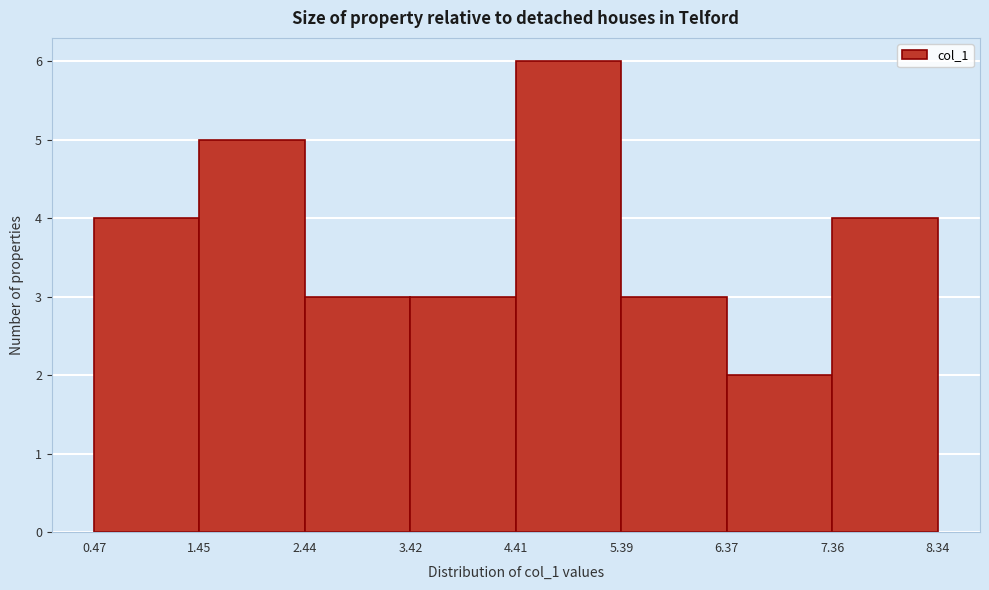

Reading left to right, list every bar in this chart as the range it spans on the x-axis followed by its height. The values are not printed on the chart, so give them approximately, as read against the axis.

0.47 to 1.45: 4
1.45 to 2.44: 5
2.44 to 3.42: 3
3.42 to 4.41: 3
4.41 to 5.39: 6
5.39 to 6.37: 3
6.37 to 7.36: 2
7.36 to 8.34: 4